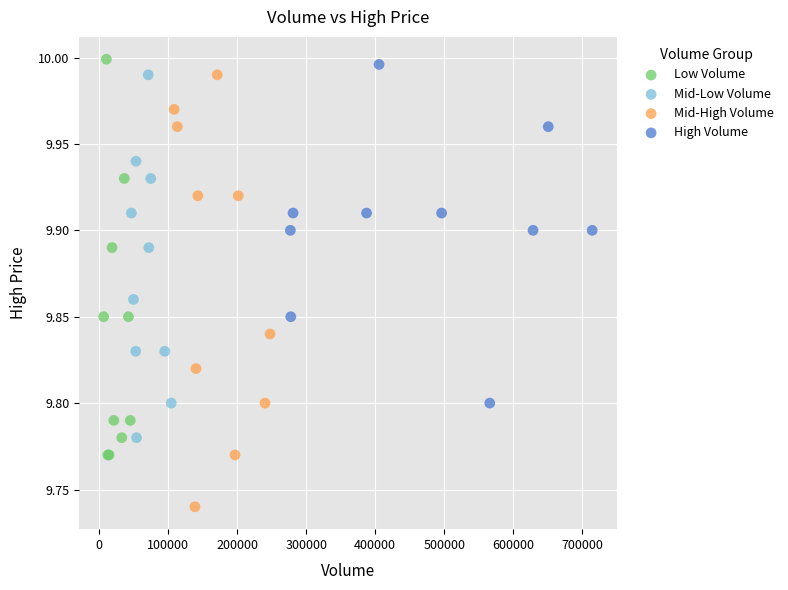

Which series contains the lowest Y value?

Mid-High Volume